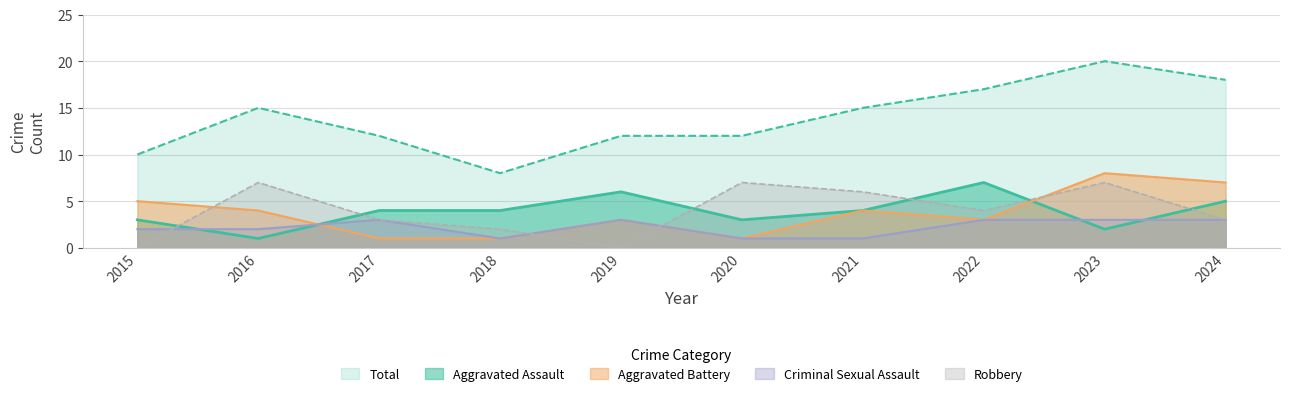

What is the maximum value shown in the chart?

20